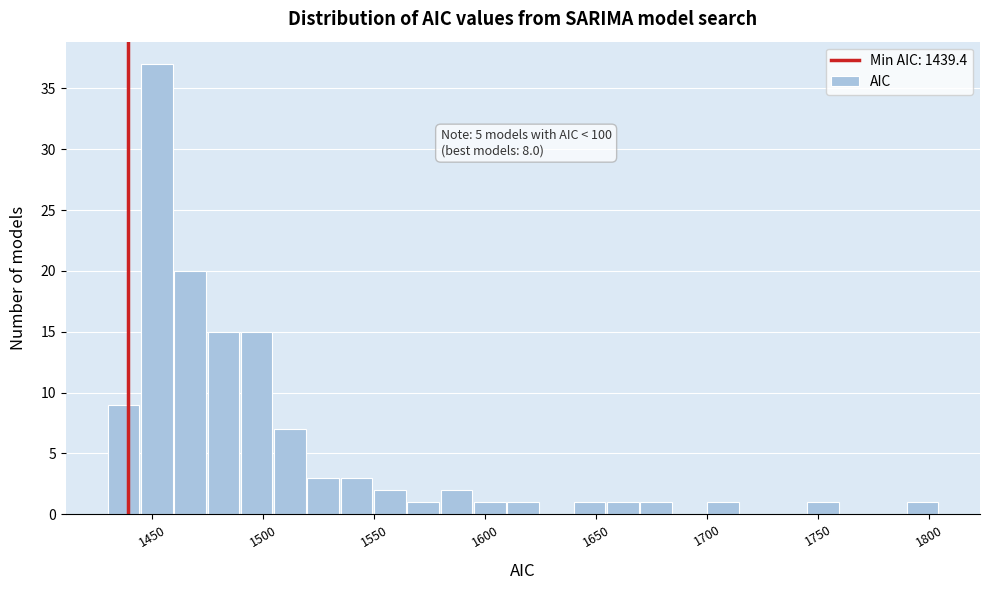

Around what value on the x-axis is the tallest bar? Give the approximate position of its centre, as read against the axis.

1450